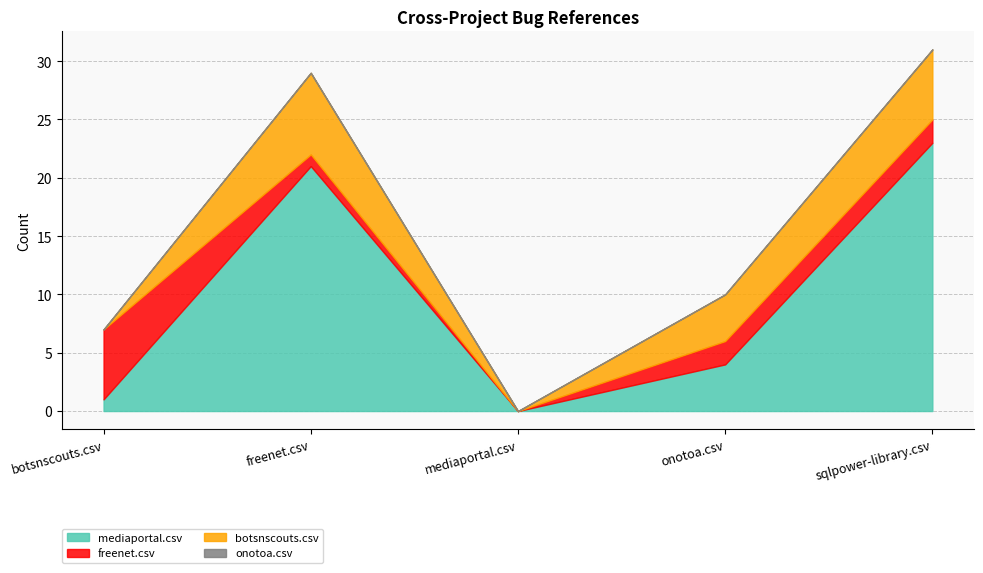

Which series changed the most between botsnscouts.csv and freenet.csv?

mediaportal.csv